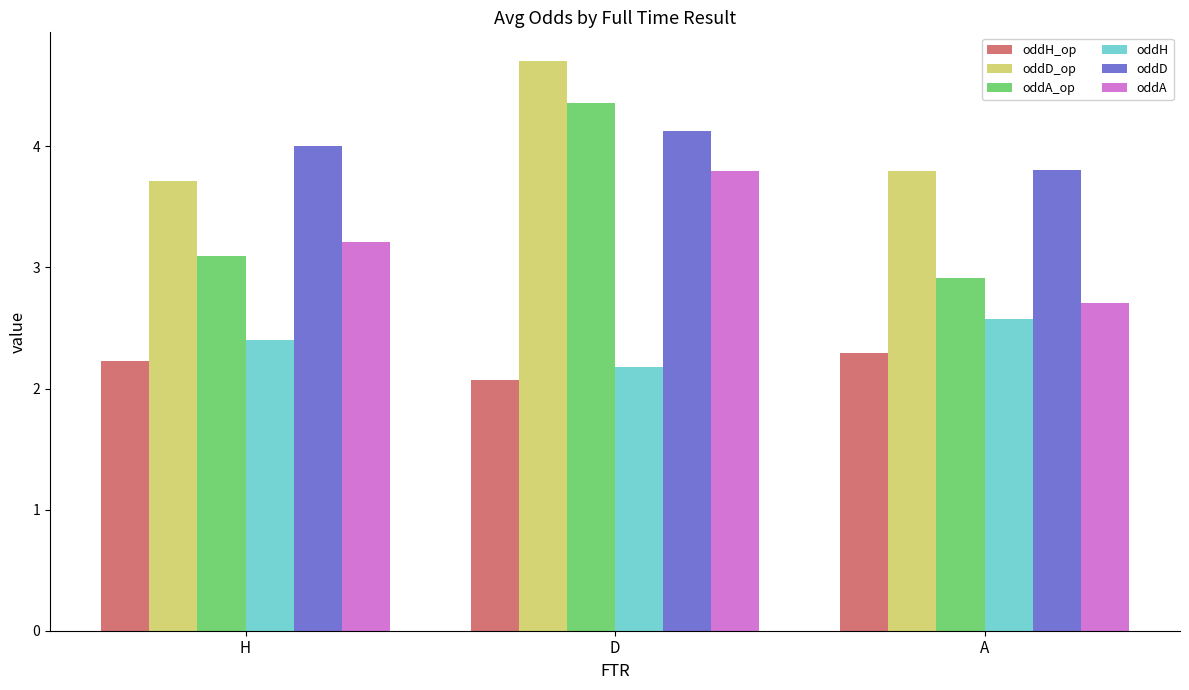

What is the spread (max minus min) of values at H?

1.8